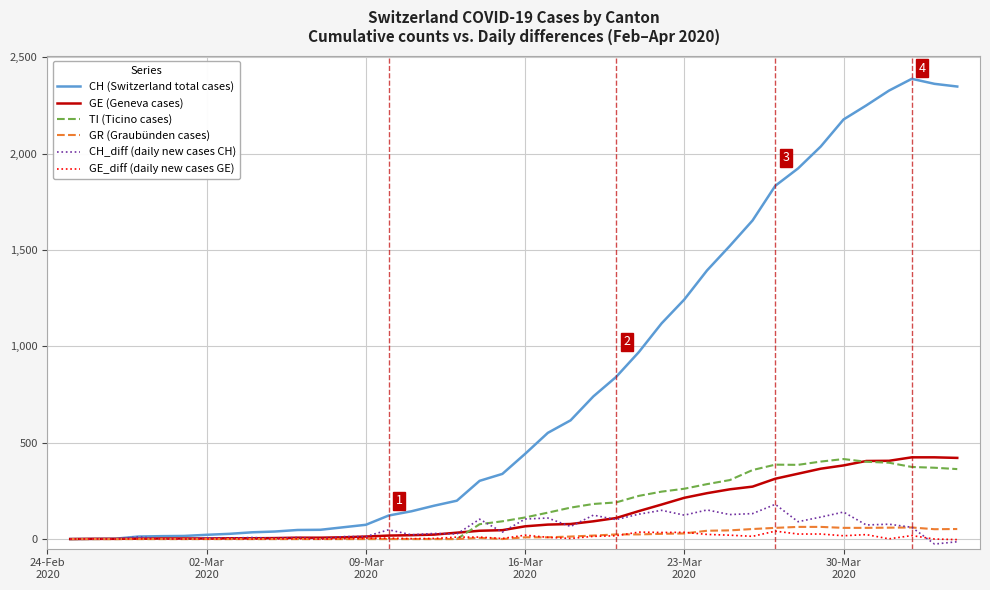

Which series has the largest range (max minus min)?

CH (Switzerland total cases)